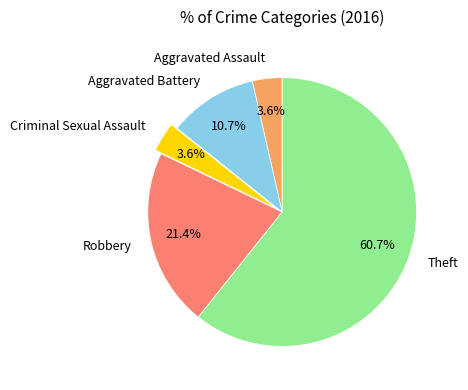

How many slices are in this pie chart?

5